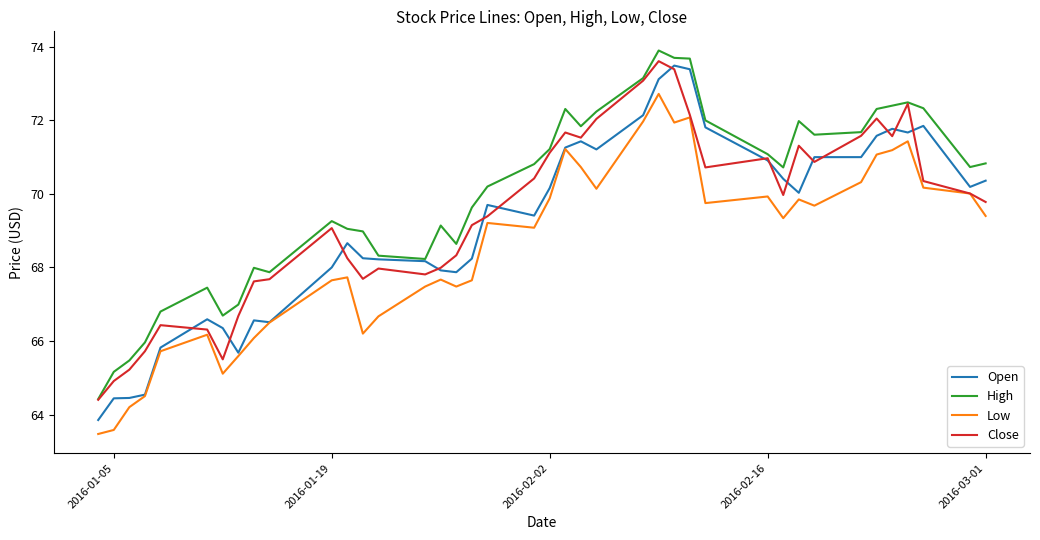

What is the greatest value displayed?

73.9